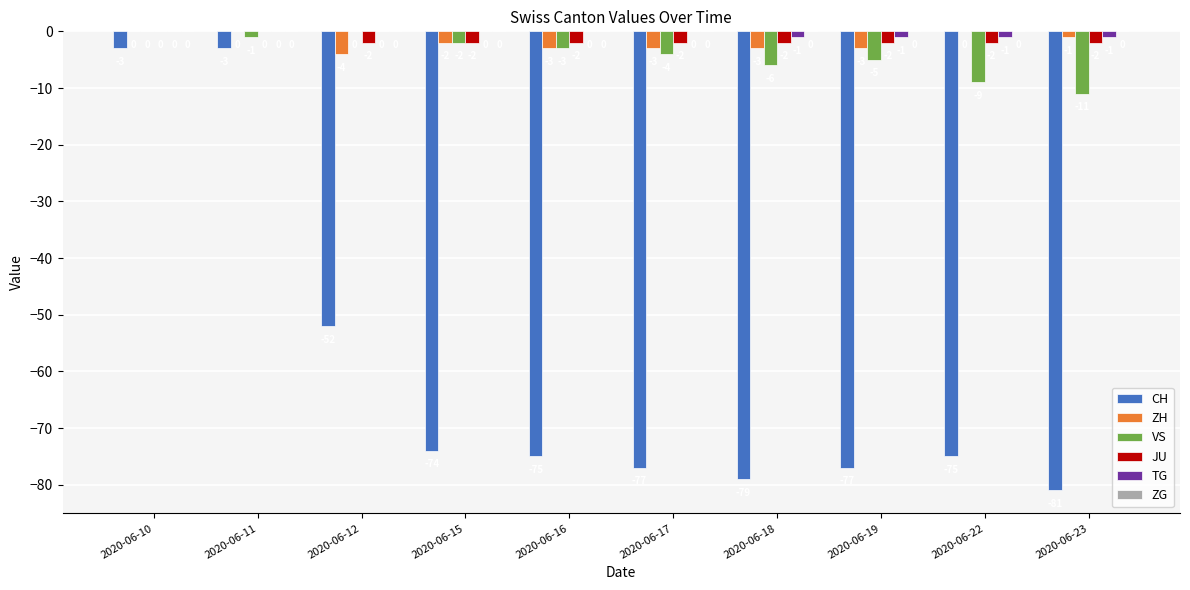

Which series has the widest spread of values?

CH